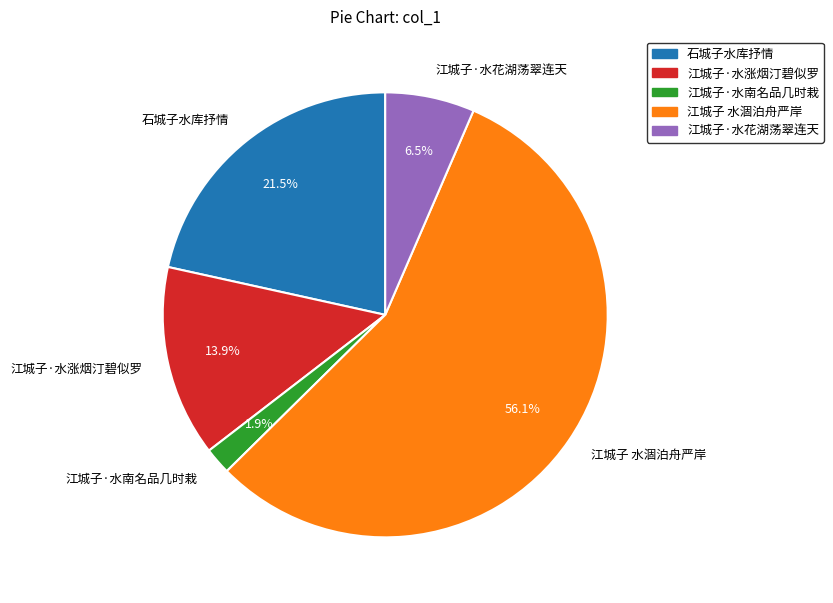

Which slice is the largest?

江城子 水涸泊舟严岸